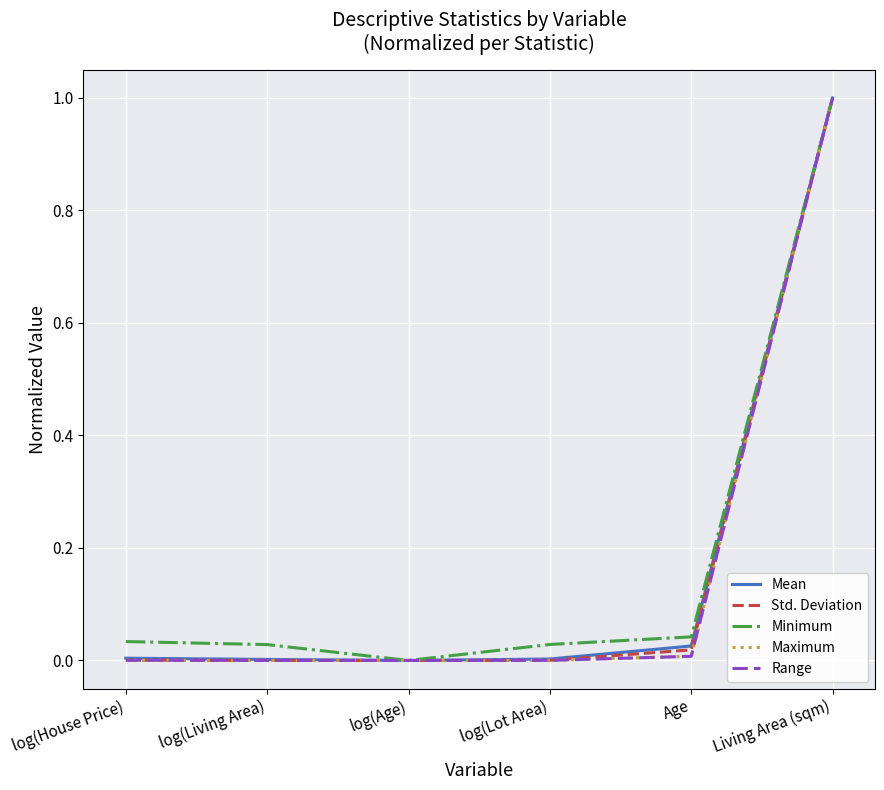

How many lines are shown in the chart?

5